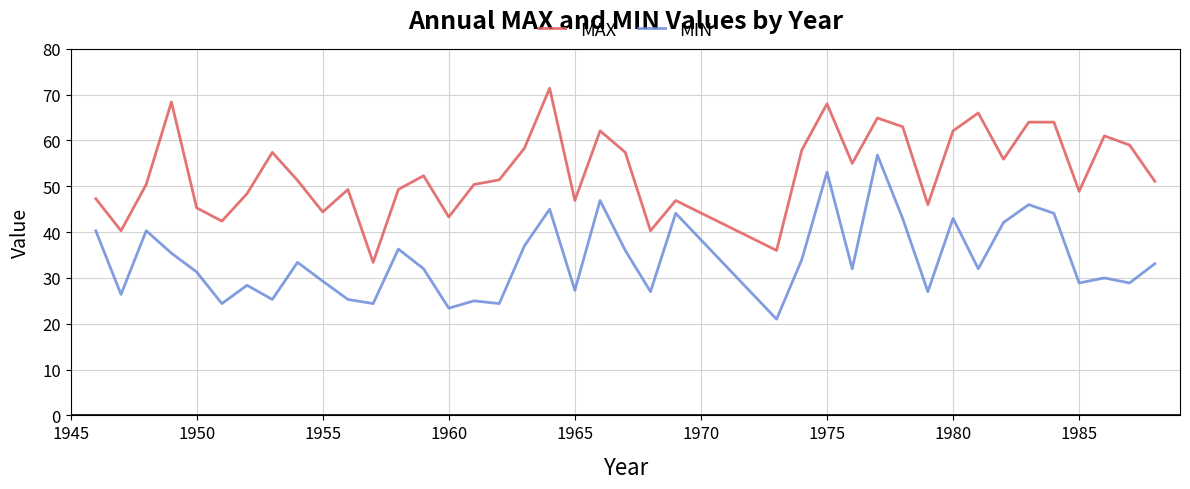

List the series in order of their peak value, lowest first.

MIN, MAX